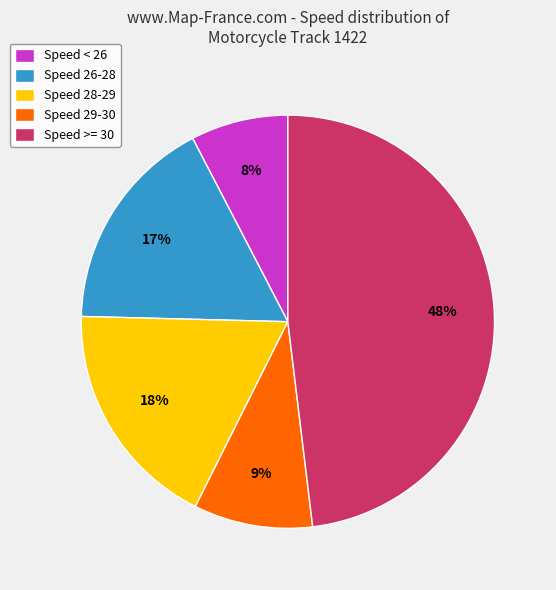

Is there any slice that represents more than half of the pie?

No